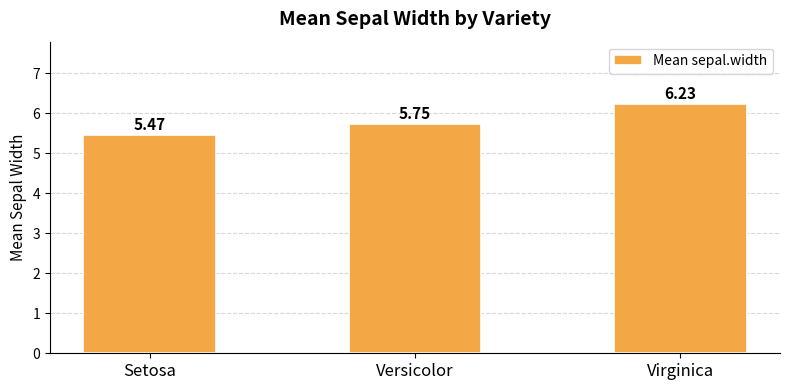

Which category has the lowest value across all series?

Setosa